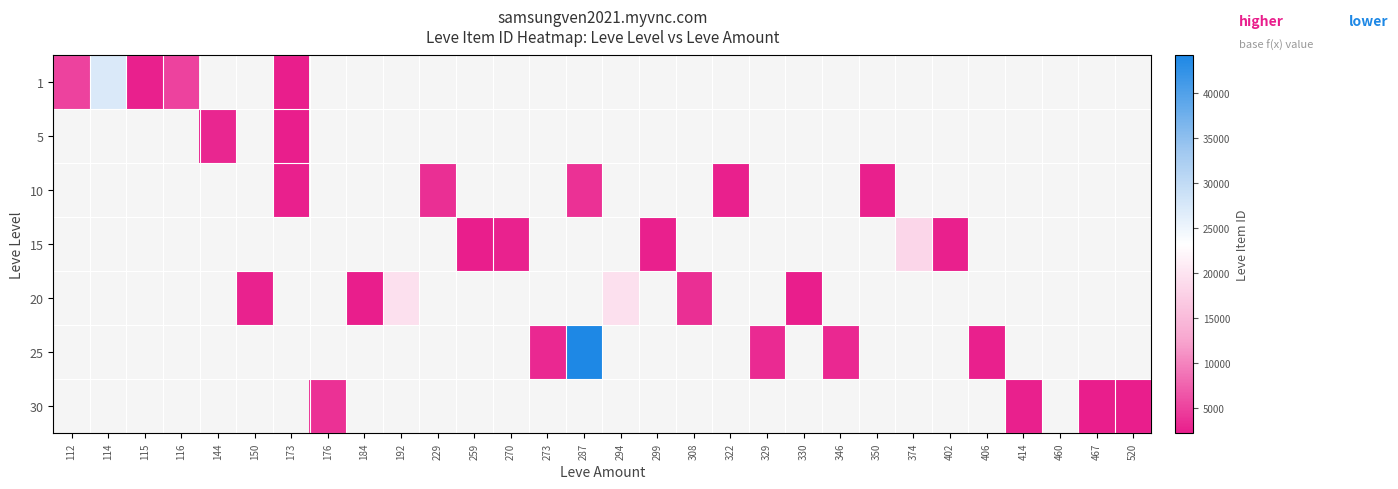

Count the number of data series in this chart.

7